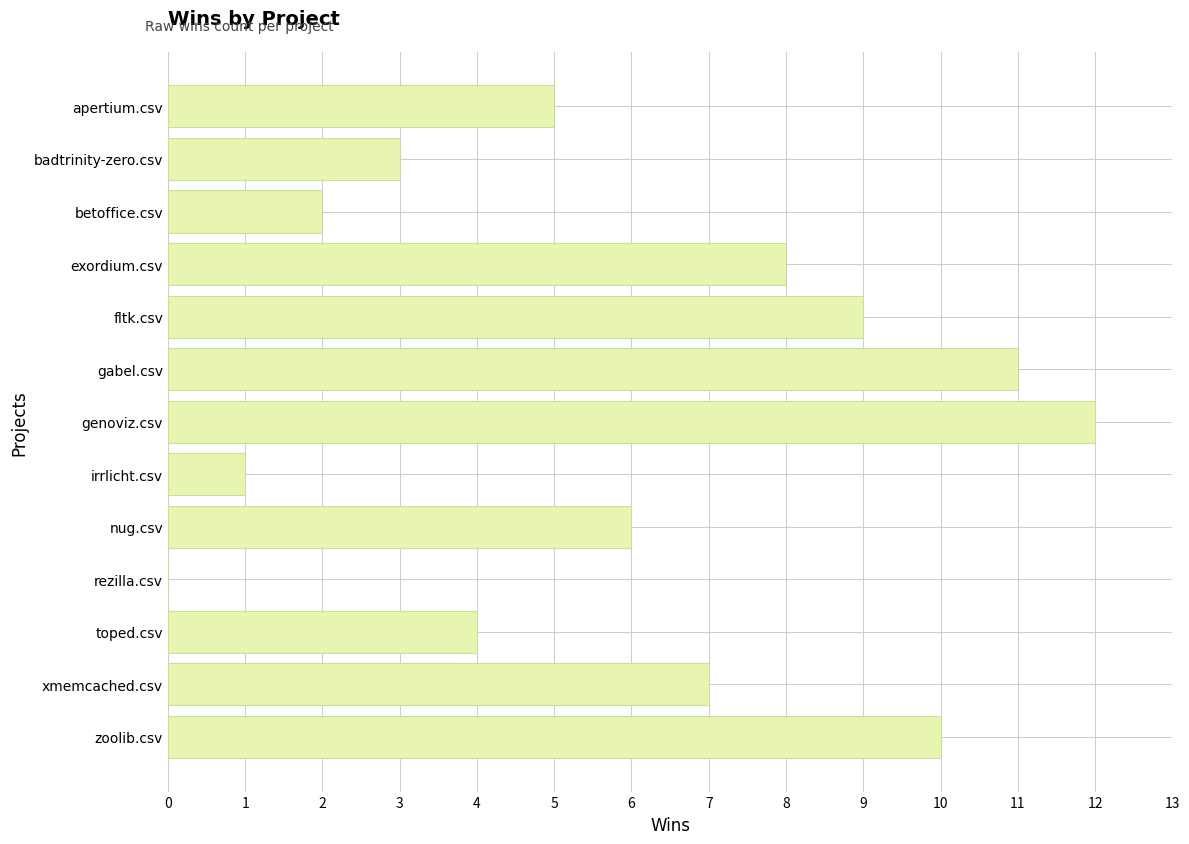

True or false: the data shows 1 at irrlicht.csv.

True